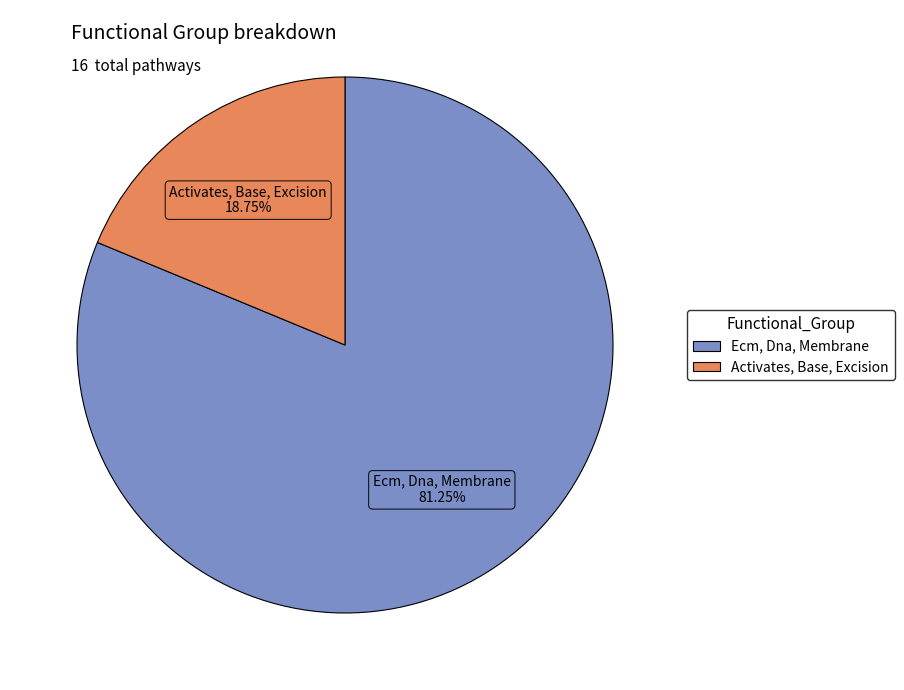

Combined, do Activates, Base, Excision and Ecm, Dna, Membrane account for over 50%?

Yes